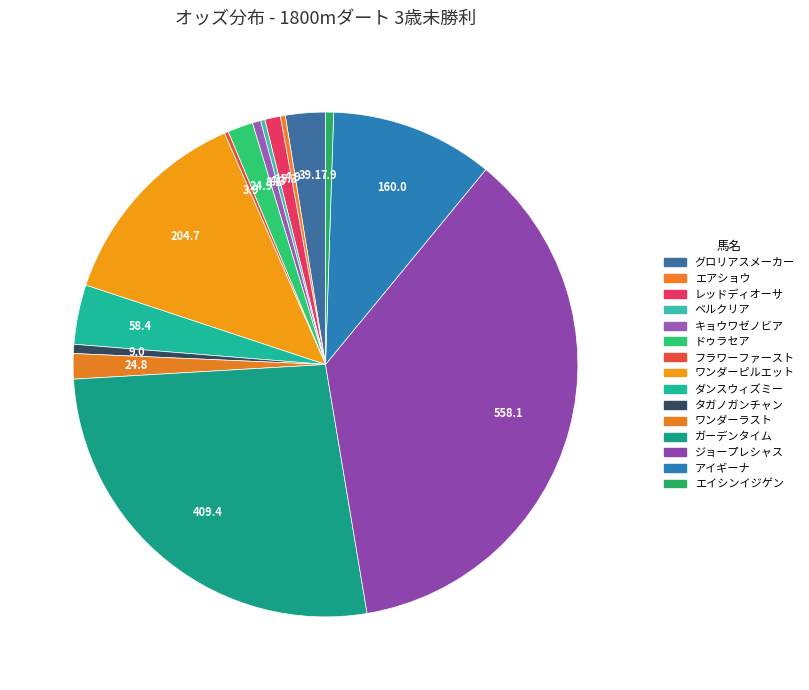

Approximately how many times larger is the value at ベルクリア compared to フラワーファースト?

1.1